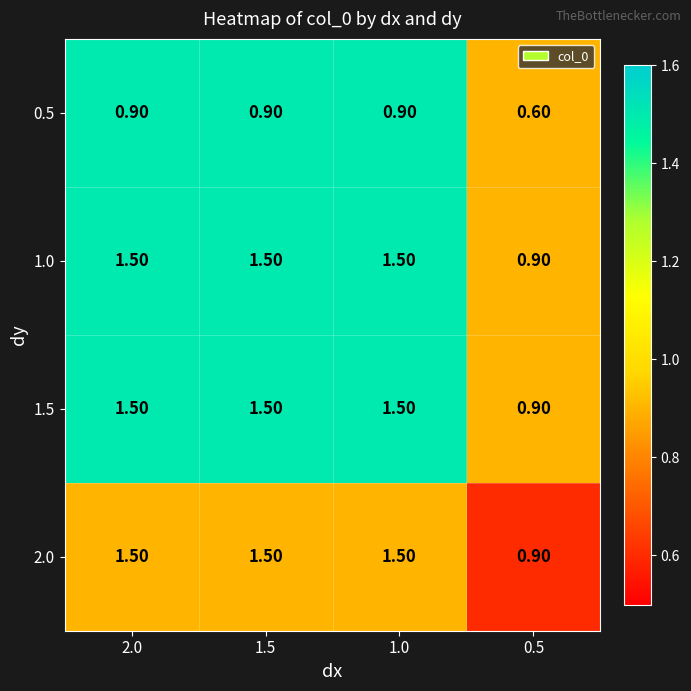

What is the sum of the 2.0 values at 1.0 and 0.5?

2.4